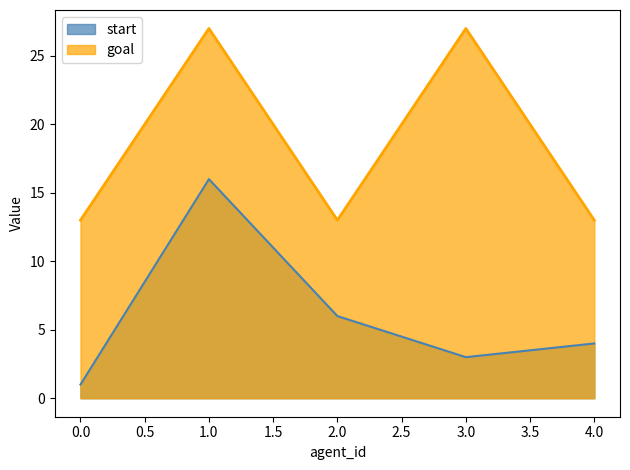

Does the chart display data point markers on the line(s)?

No